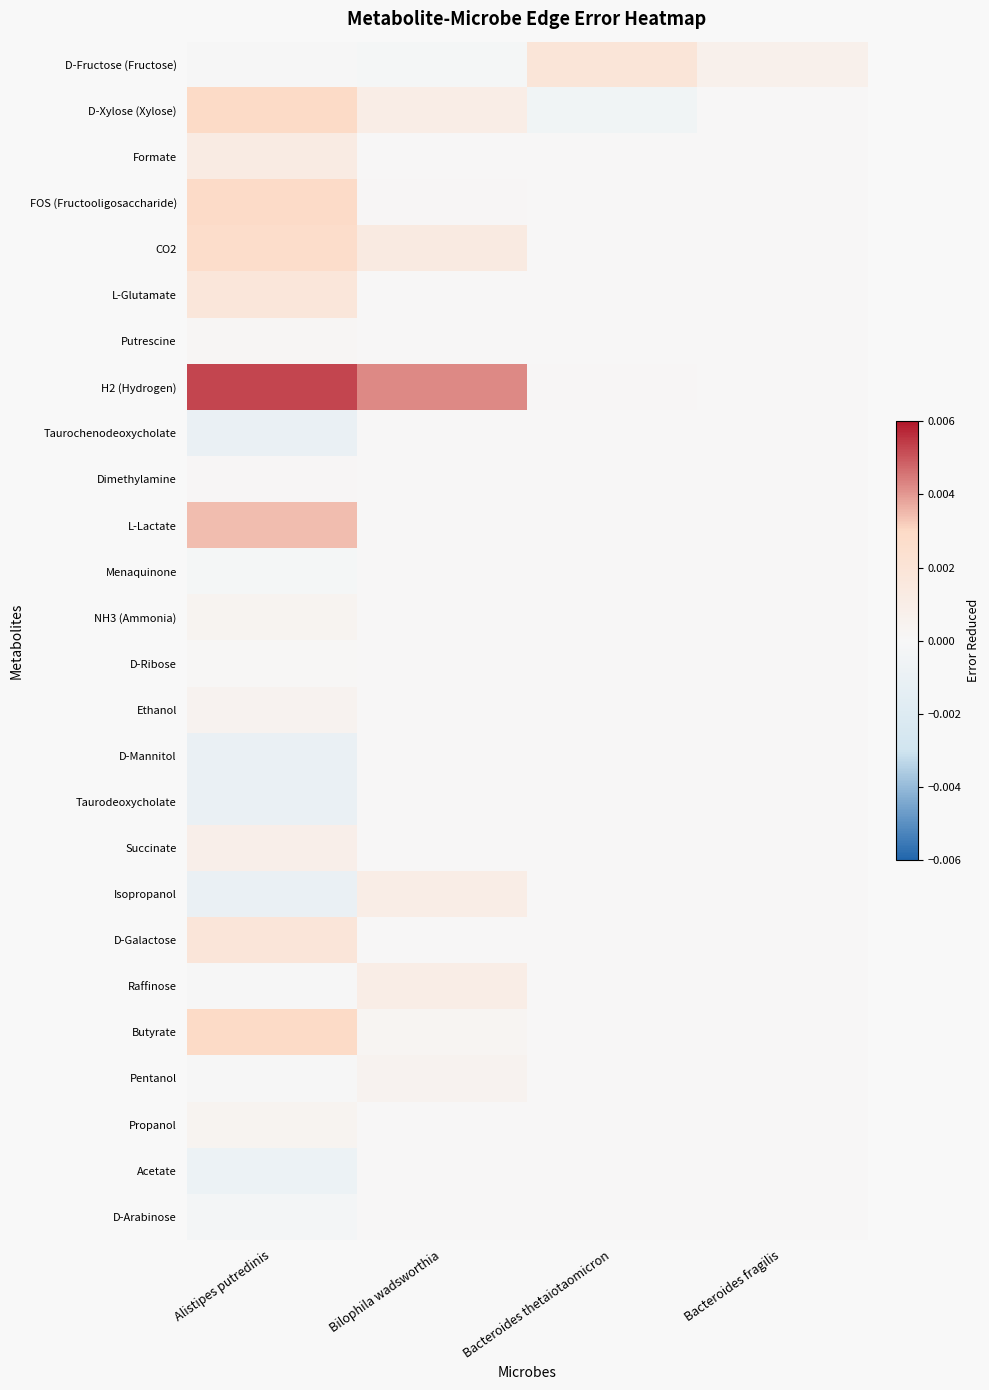

Which series has the largest total across all categories?

H2 (Hydrogen)